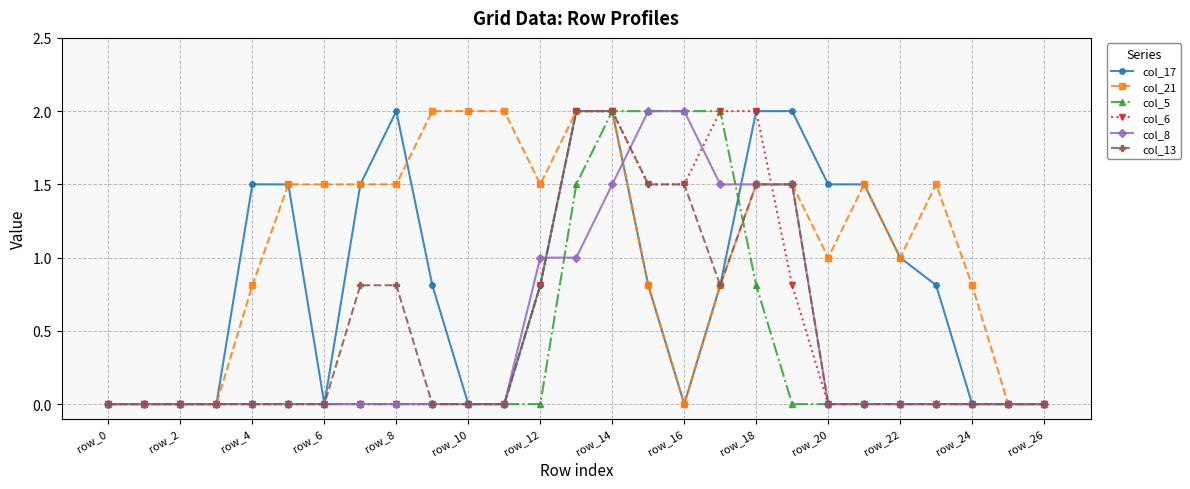

Which series has the largest total across all categories?

col_21